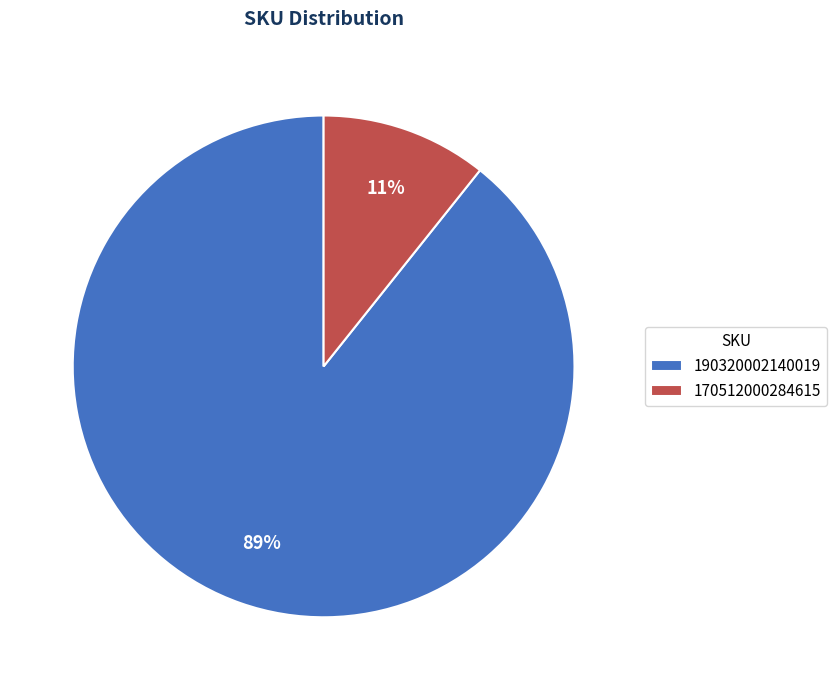

Rank the categories by value from highest to lowest.

190320002140019, 170512000284615